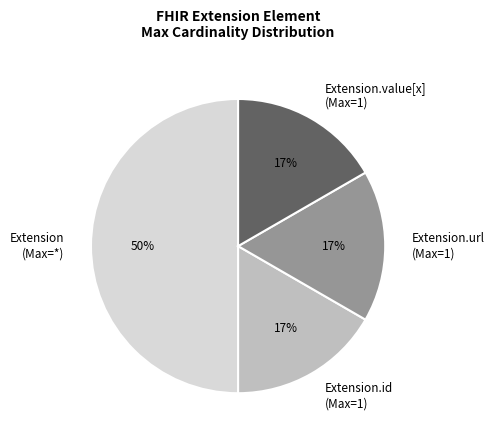

True or false: Extension (Max=*) accounts for 50% of the total.

True